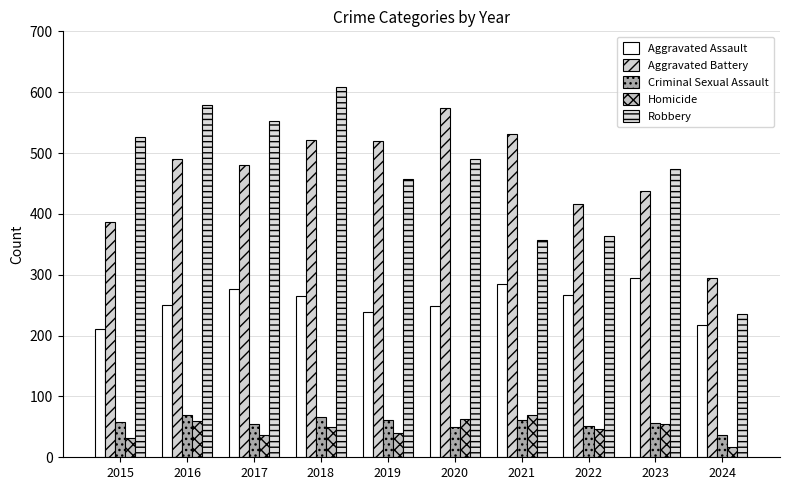

Does the chart contain any negative values?

No